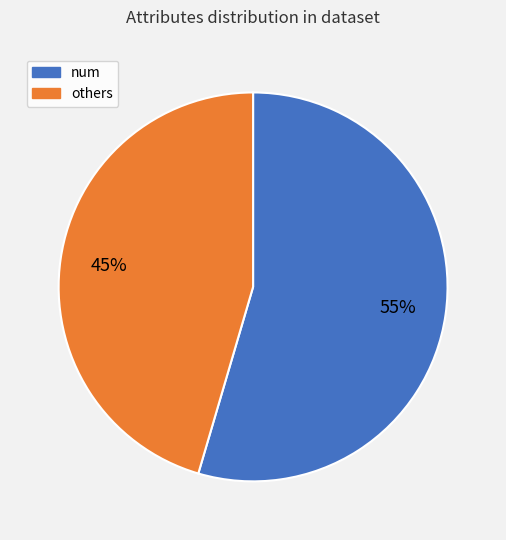

How many segments does this pie chart have?

2